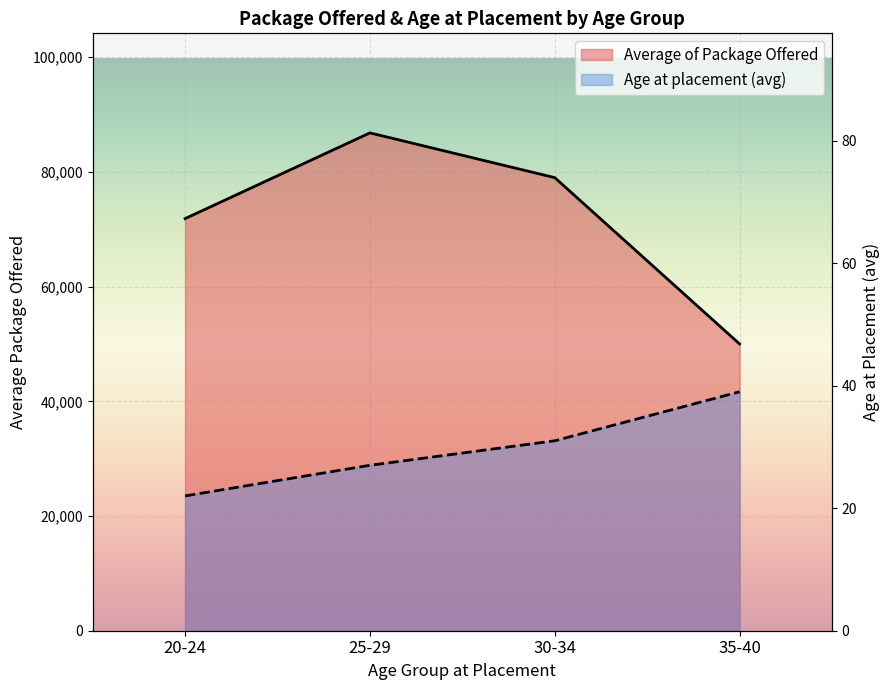

Reading right to left, what are all the values shown in this chart?

Average of Package Offered: 50000.0	79000.0	86800.0	71853.8
Age at placement (avg): 39.0	31.0	27.0	22.0